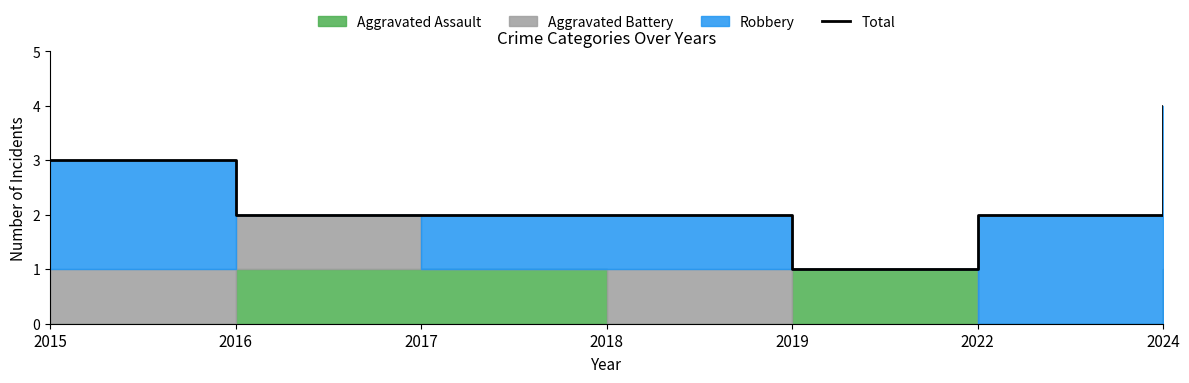

True or false: the data shows 1 at 2019.

True